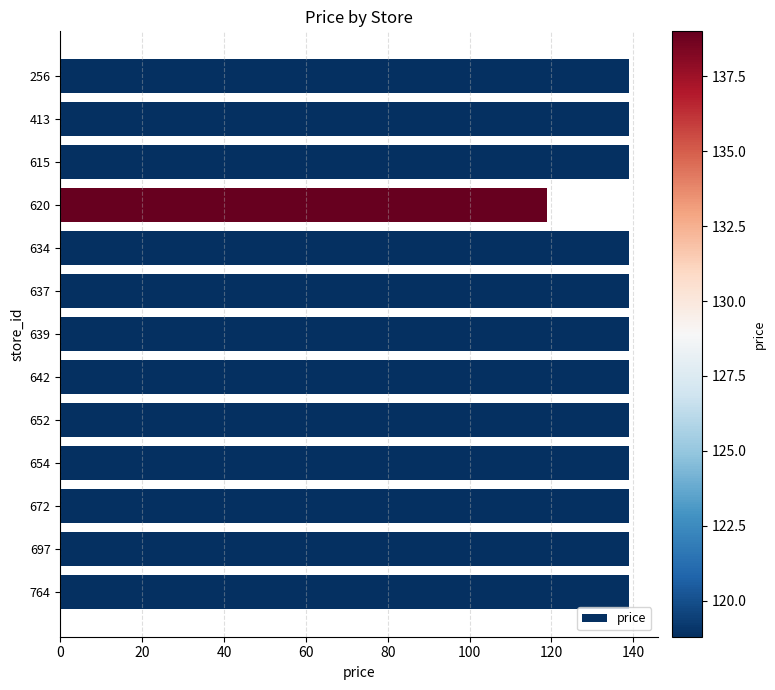

Between 637 and 620, which is larger?

637